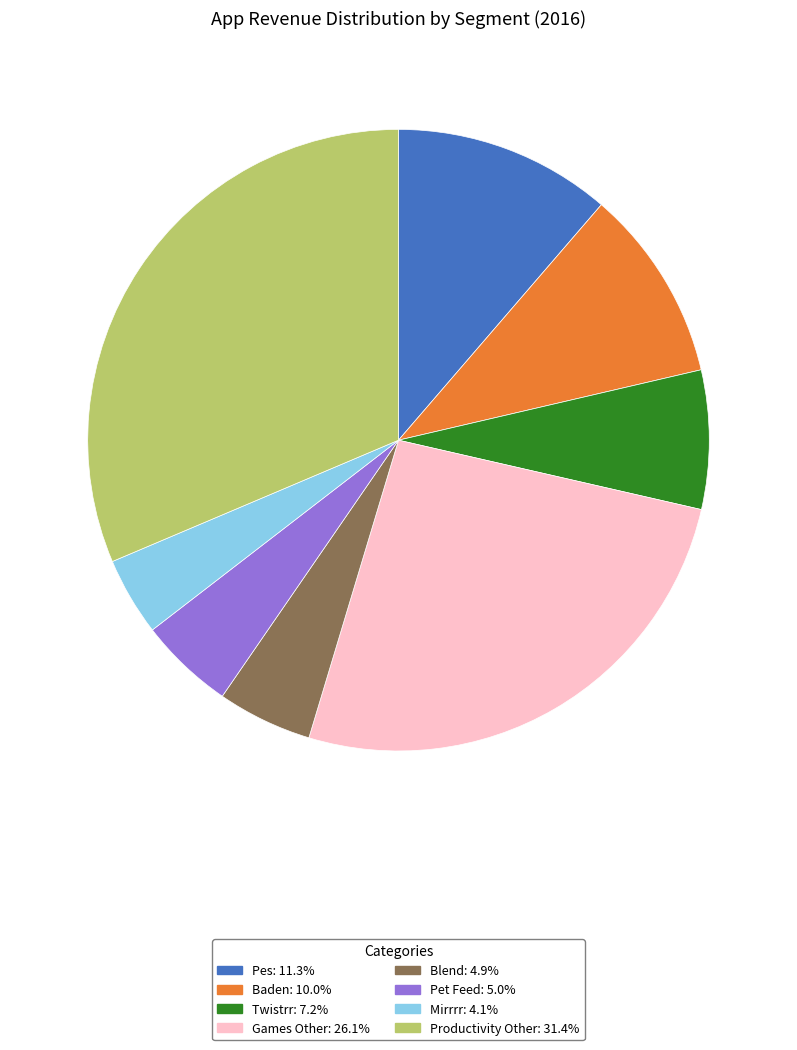

Between Twistrr and Productivity Other, which is larger?

Productivity Other